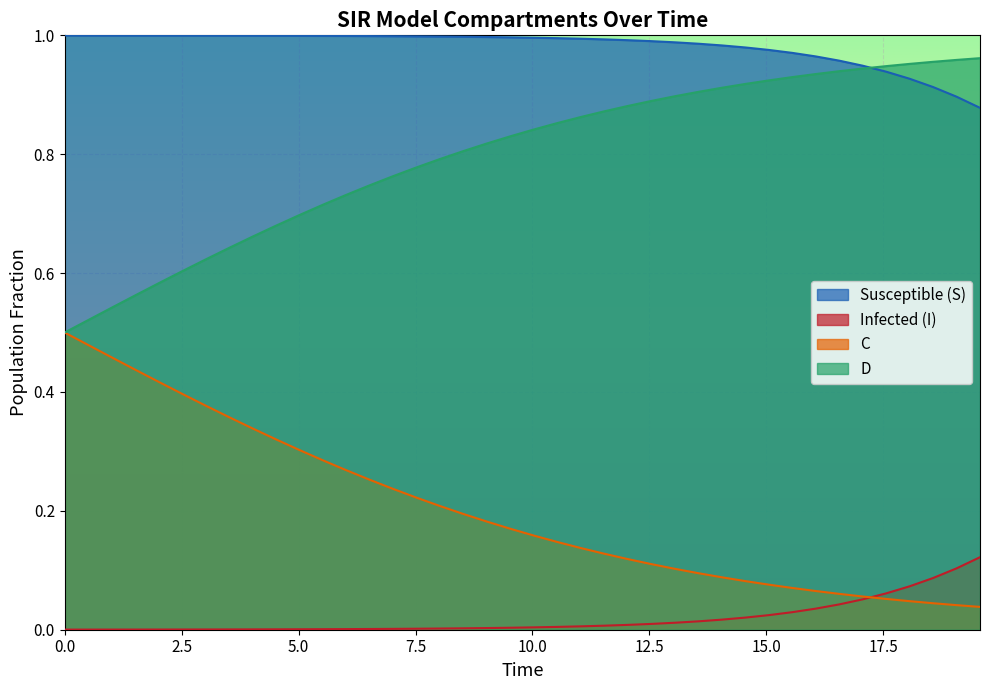

What is the sum of all S values?

39.2